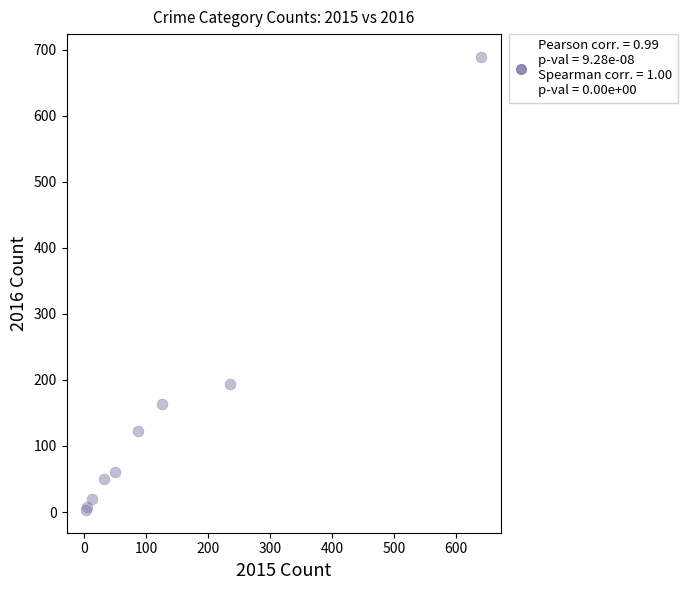

What Y value in the scatter plot is closest to 346?

194